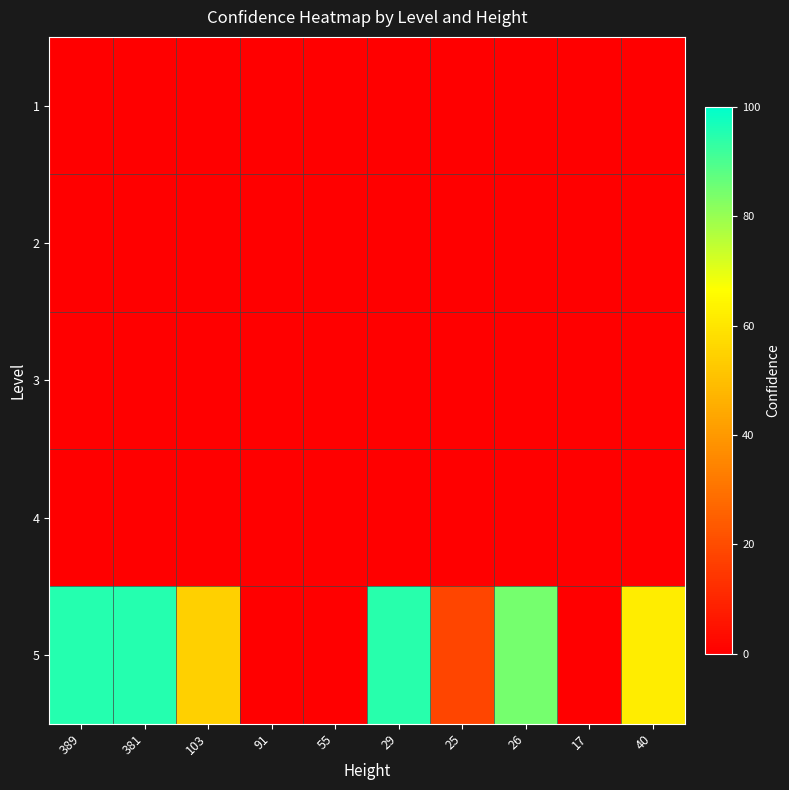

How many series are shown in this chart?

5